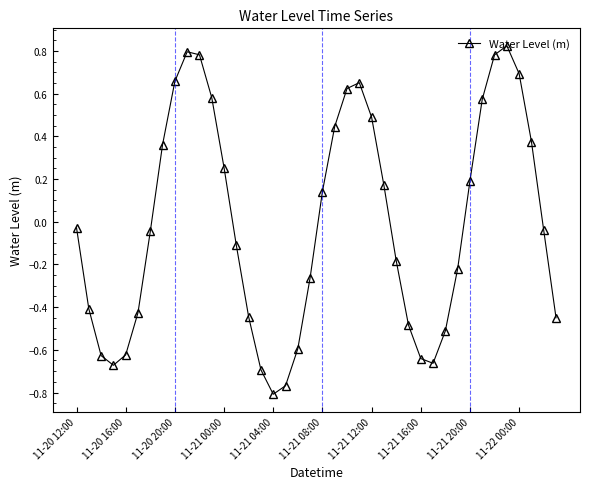

True or false: the data has more than 0 interior local peaks.

True